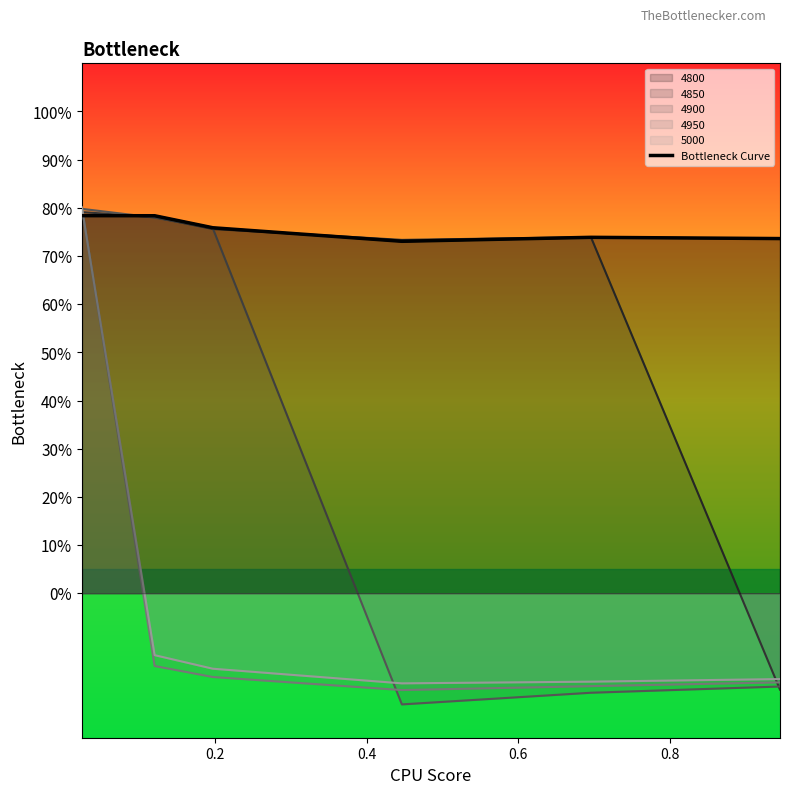

How many distinct data groups are displayed?

1